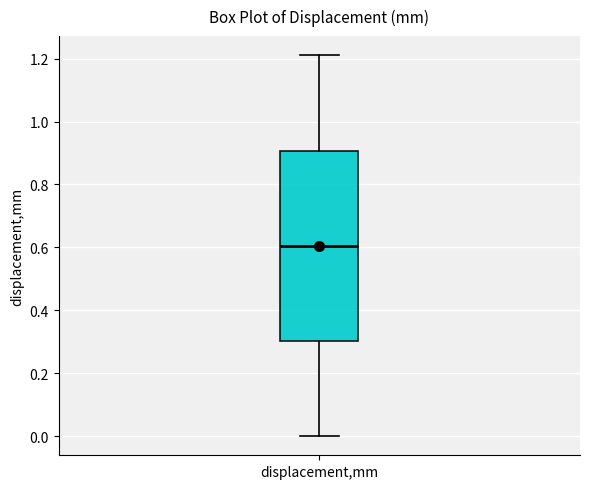

Transcribe this box plot: give where the median line is, the range the box spans, and where the two whiskers end, as read against the y-axis. The values are not printed on the chart, so give them approximately, as read against the axis.

median 0.60, box 0.30 to 0.90, whiskers 0.00 to 1.22